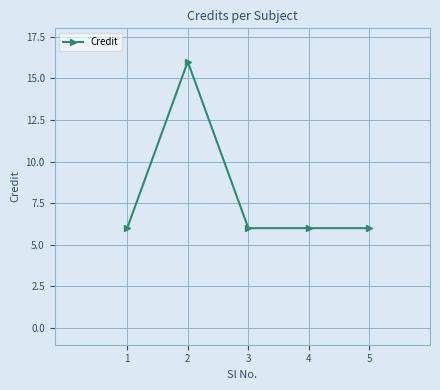

True or false: the data shows 6 at 1.

True